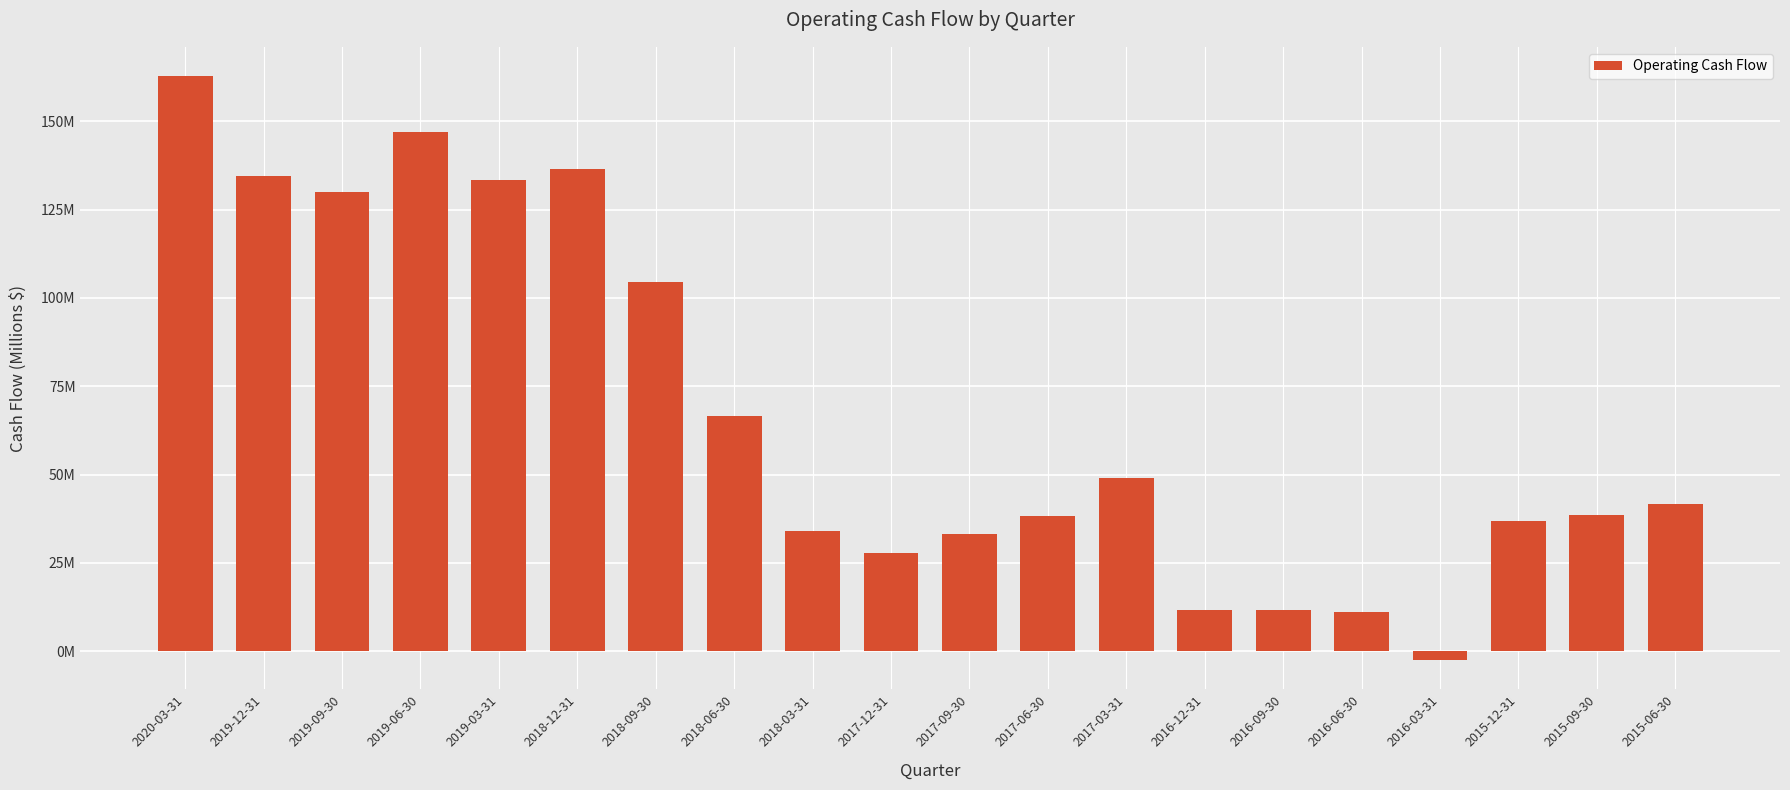

True or false: the data shows 27.7 at 2017-12-31.

True